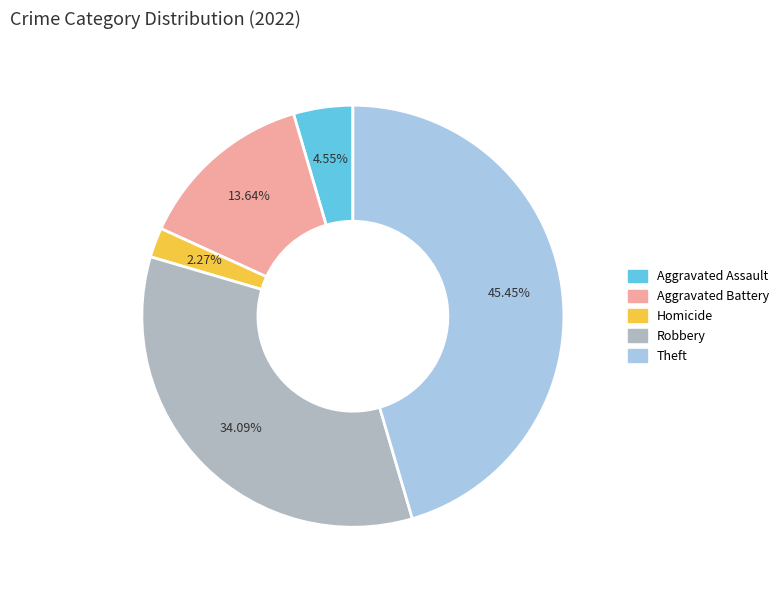

Is there a majority slice in this chart?

No